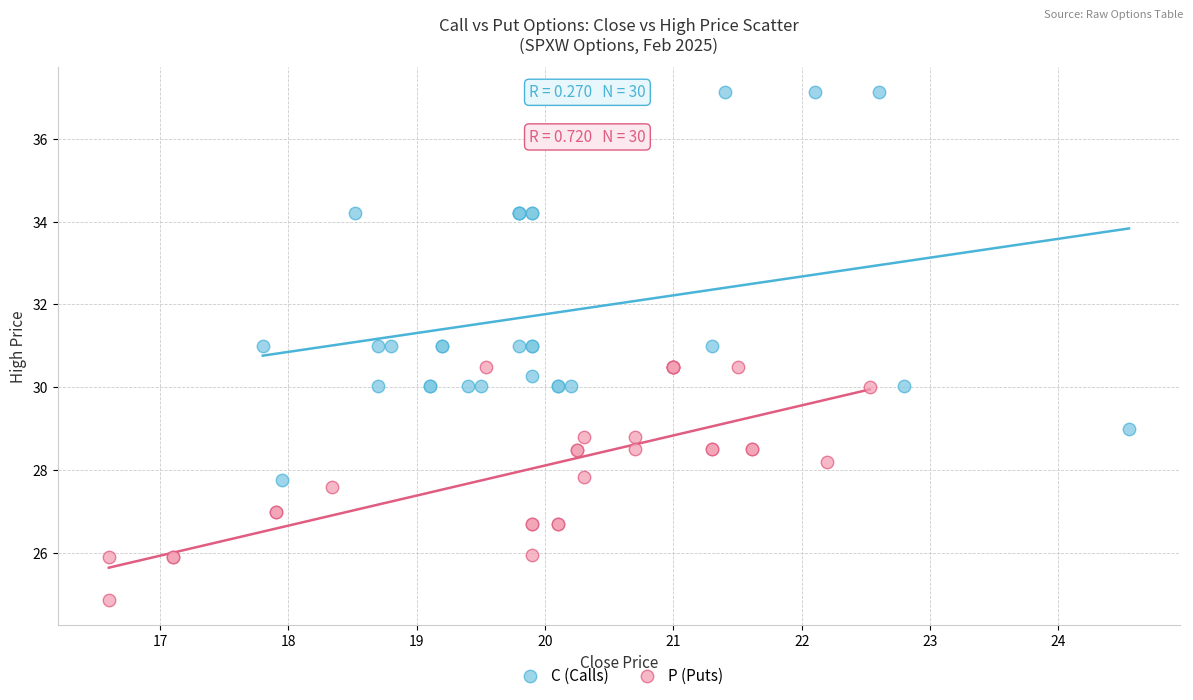

Which series reaches the minimum Y coordinate?

P (Puts)